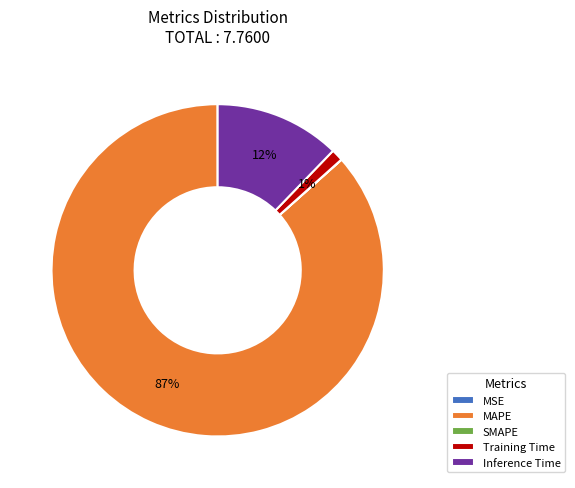

Which slice is the largest?

MAPE